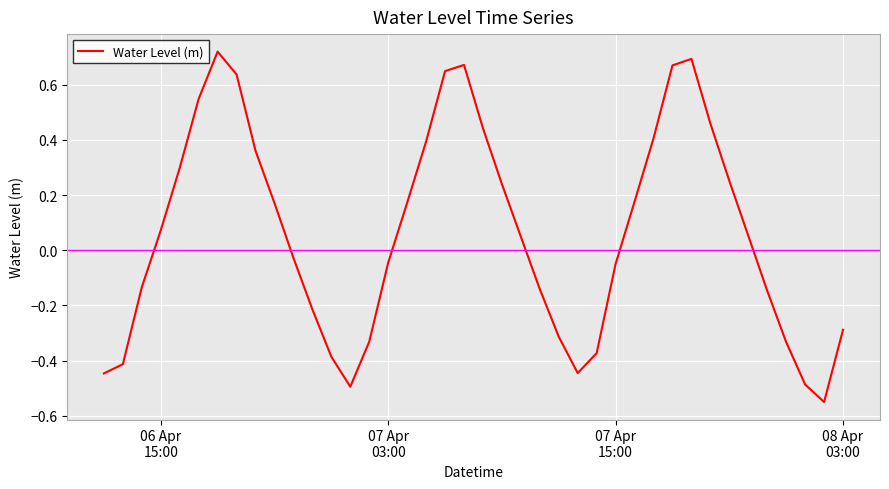

What is the difference between the maximum and minimum values?

1.3